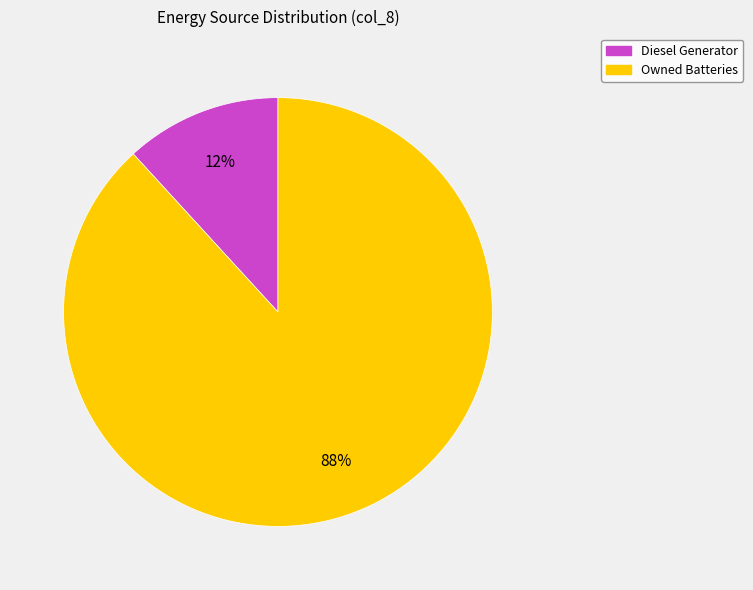

How many slices are in this pie chart?

2